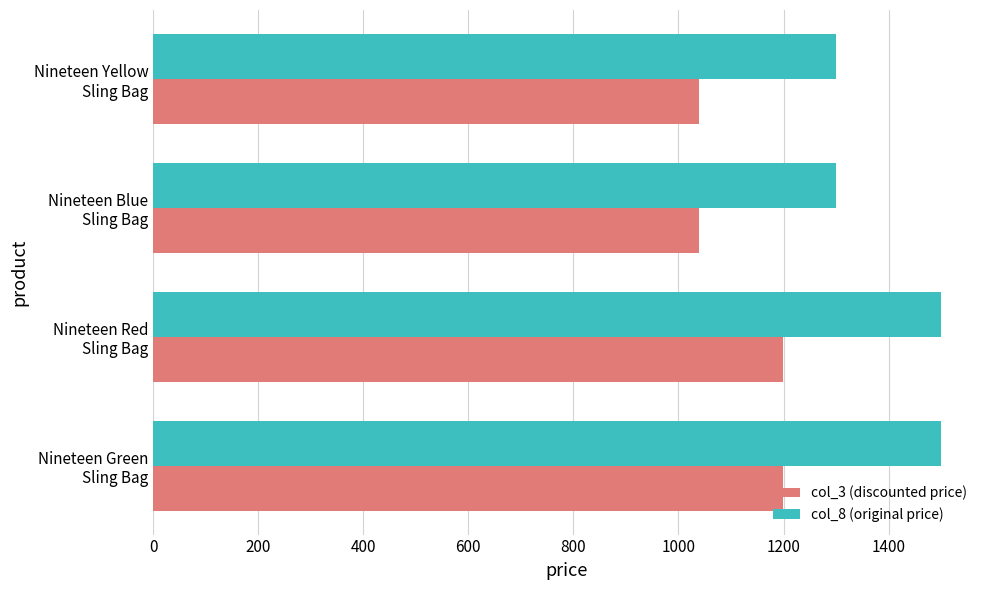

At how many categories does at least one series exceed 1243?

4